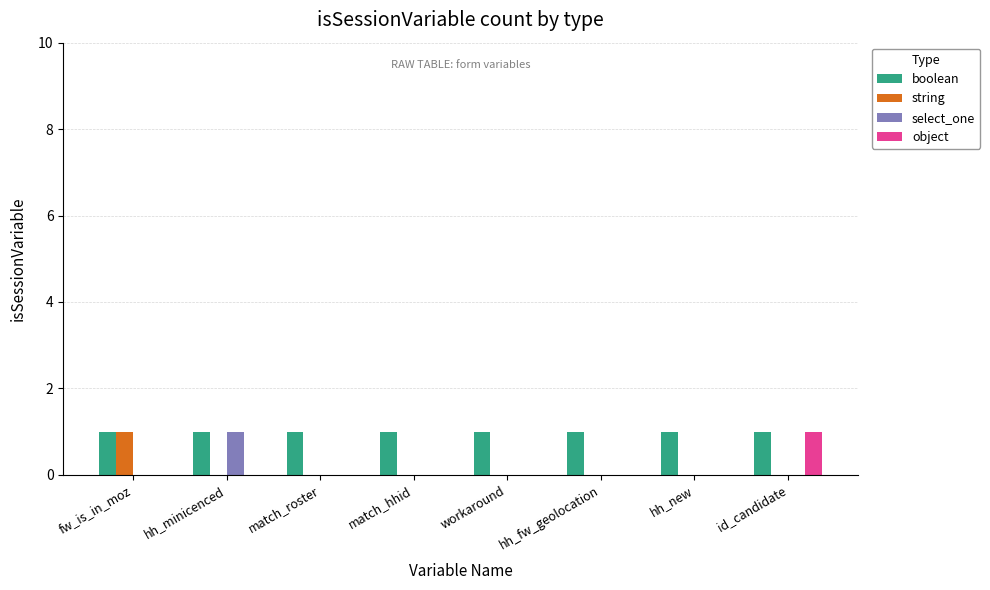

Count the number of categories in the chart.

8